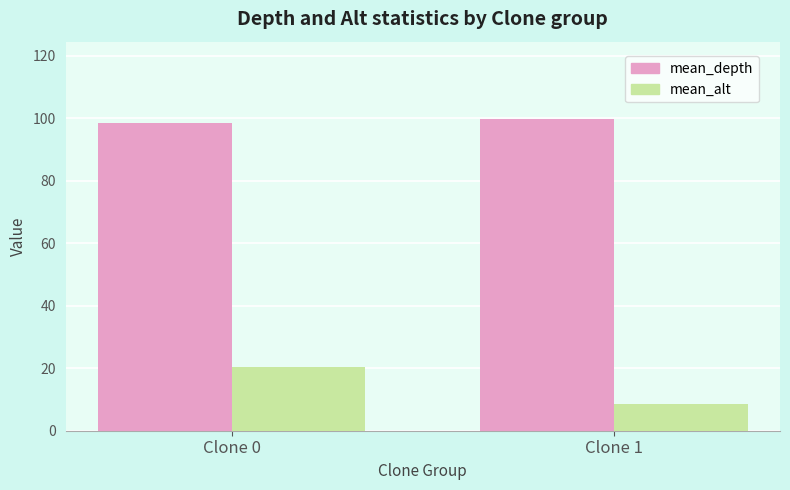

What is the spread (max minus min) of values at Clone 1?

91.0